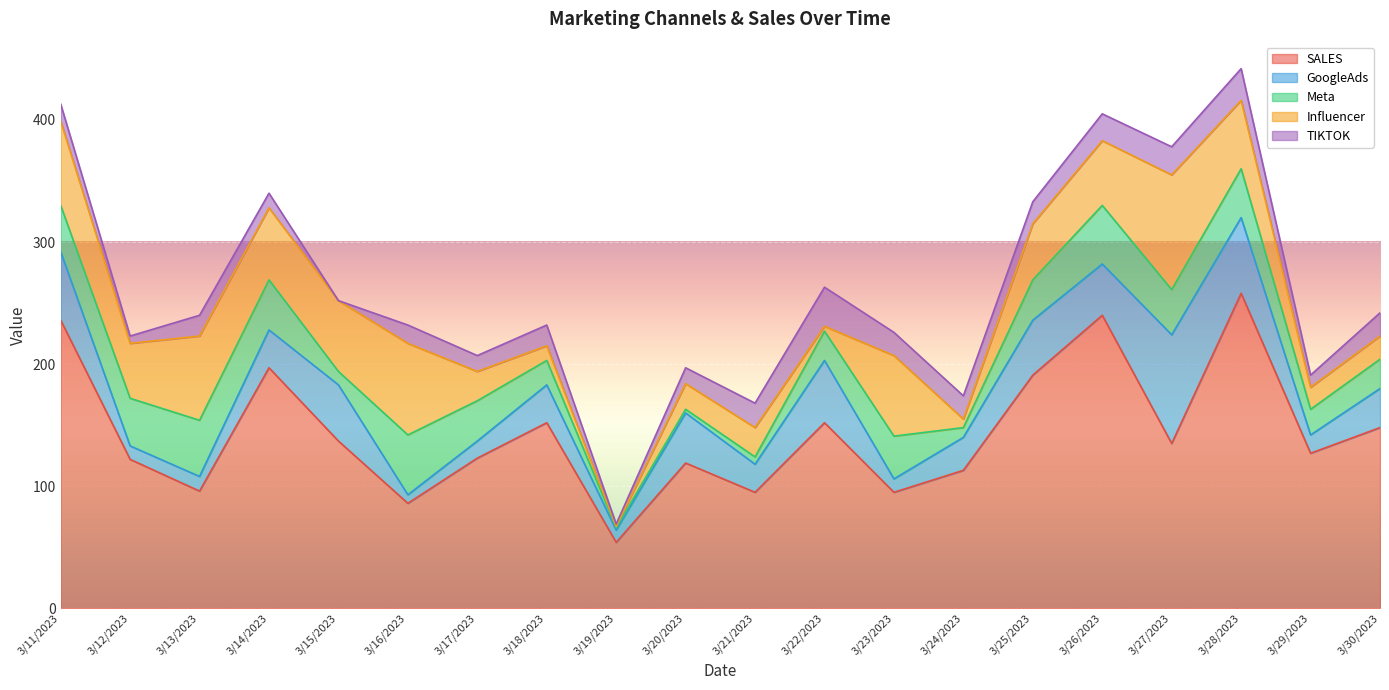

What is the greatest value displayed?

258